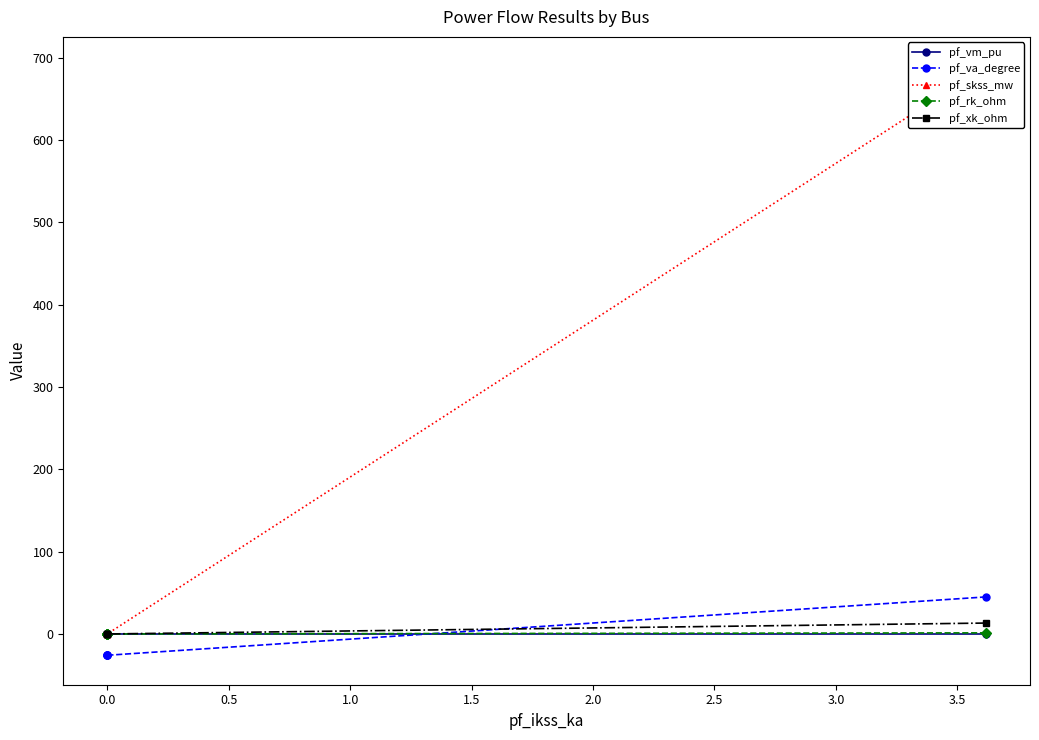

At how many categories does at least one series exceed 512?

1